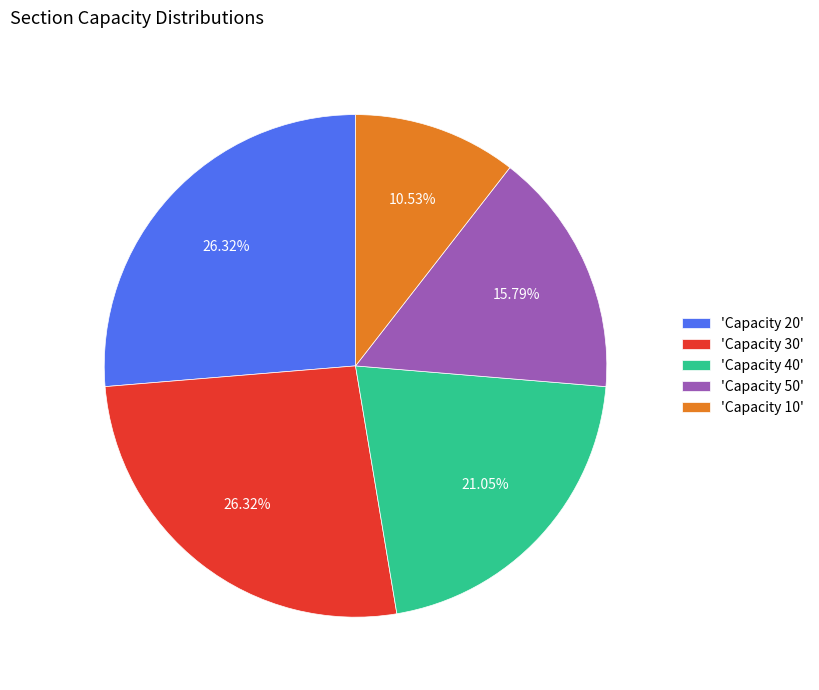

Which has a higher value, 'Capacity 40' or 'Capacity 10'?

'Capacity 40'